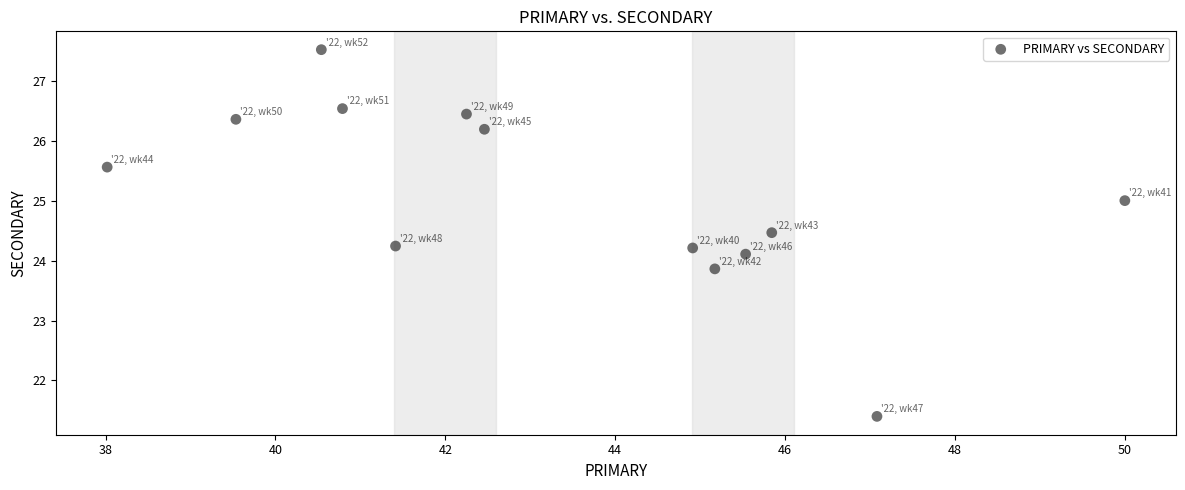

What is the range of X values (max minus min)?

12.0